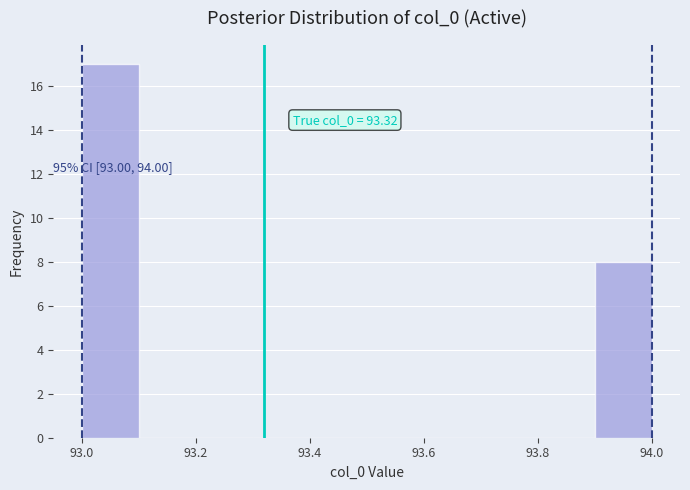

Over which range of the x-axis is the bar tallest?

93.0 to 93.1